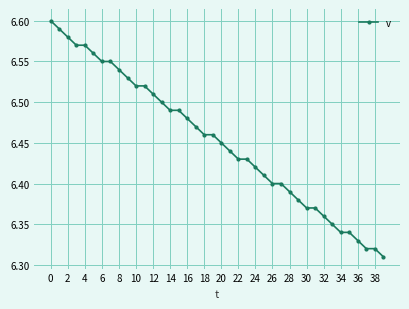

Count the values in the range 6 to 7.

40